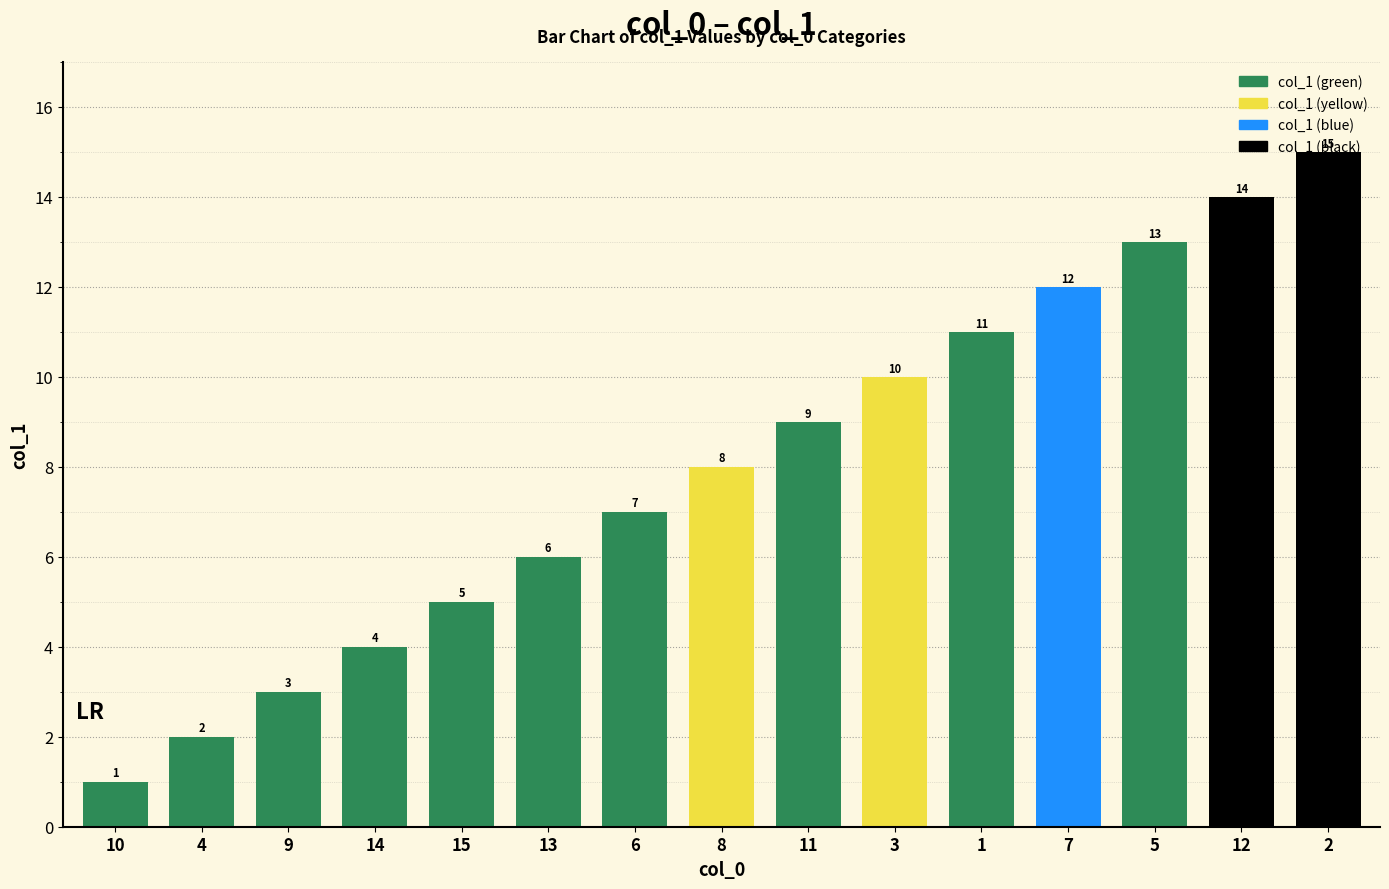

What is the label of the 4th bar from the right?

7